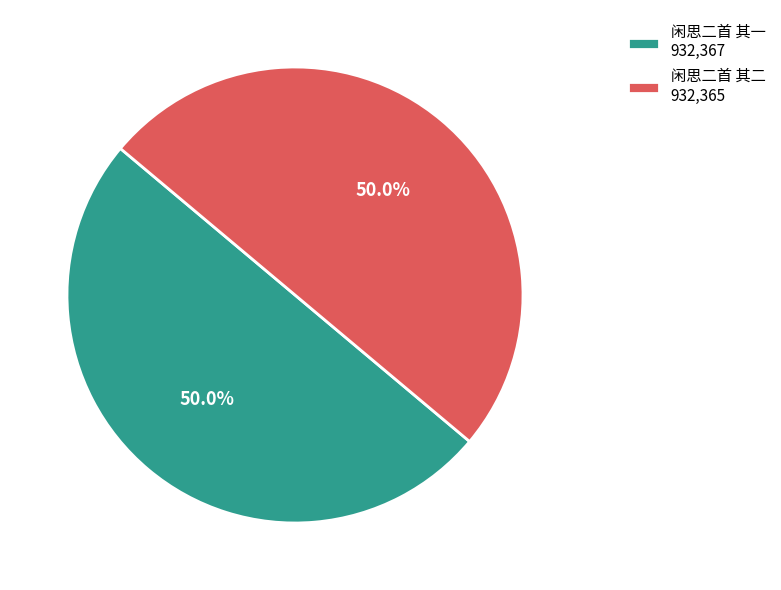

Combined, do 闲思二首 其一 932,367 and 闲思二首 其二 932,365 account for over 50%?

Yes